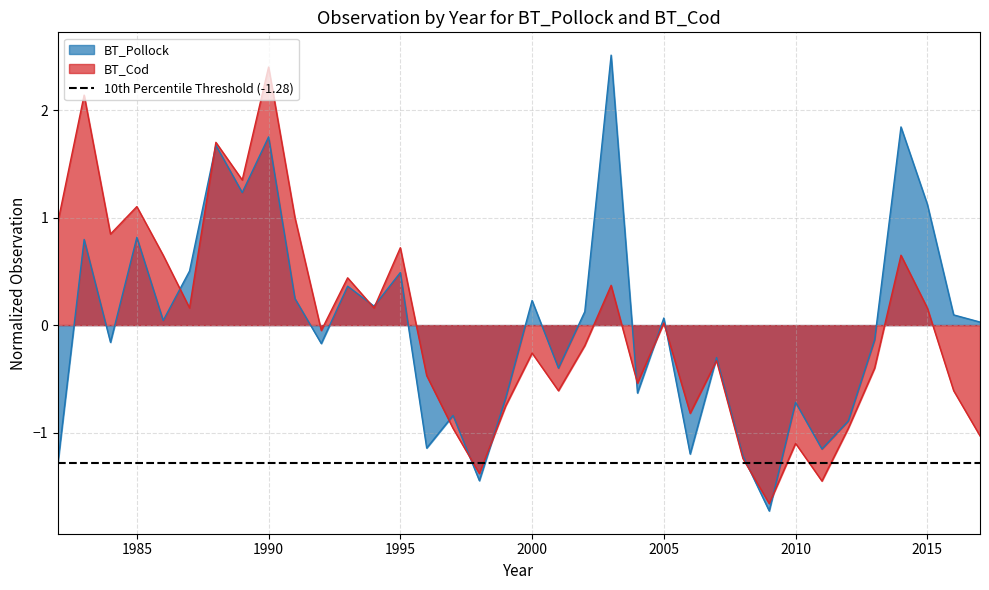

The value of BT_Pollock at 2016 is 0.1. True or false?

True